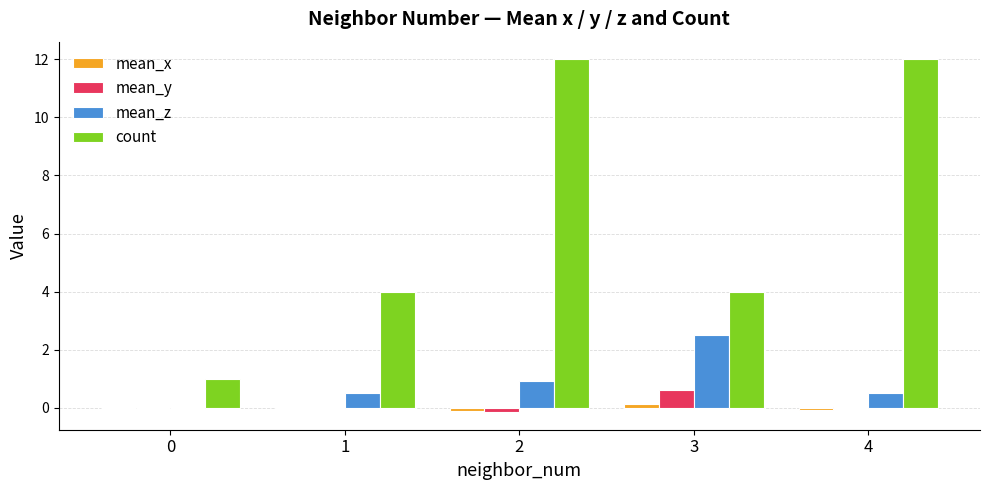

Which series has the largest total across all categories?

count